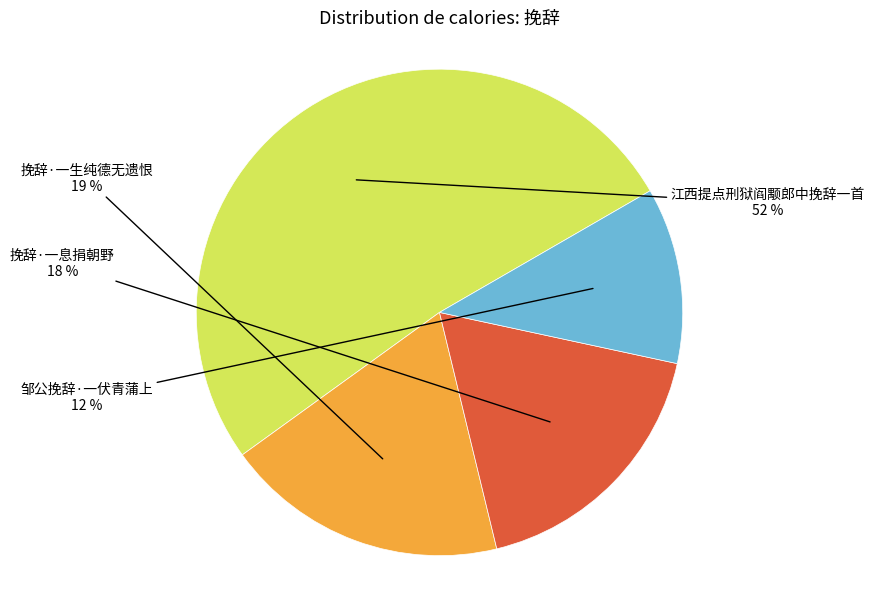

To the nearest percent, what is the difference between the largest and smallest slice percentages?

40%